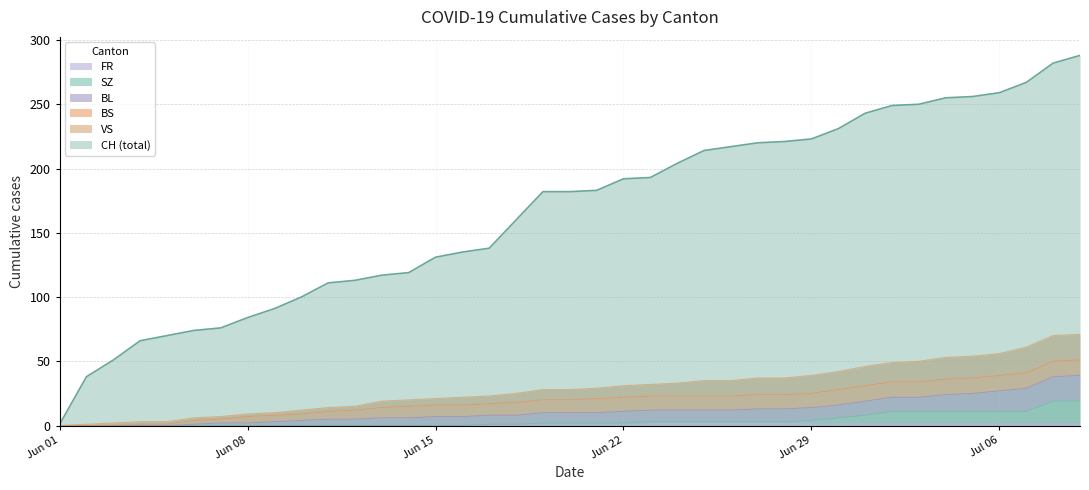

True or false: FR and CH intersect in this chart.

False